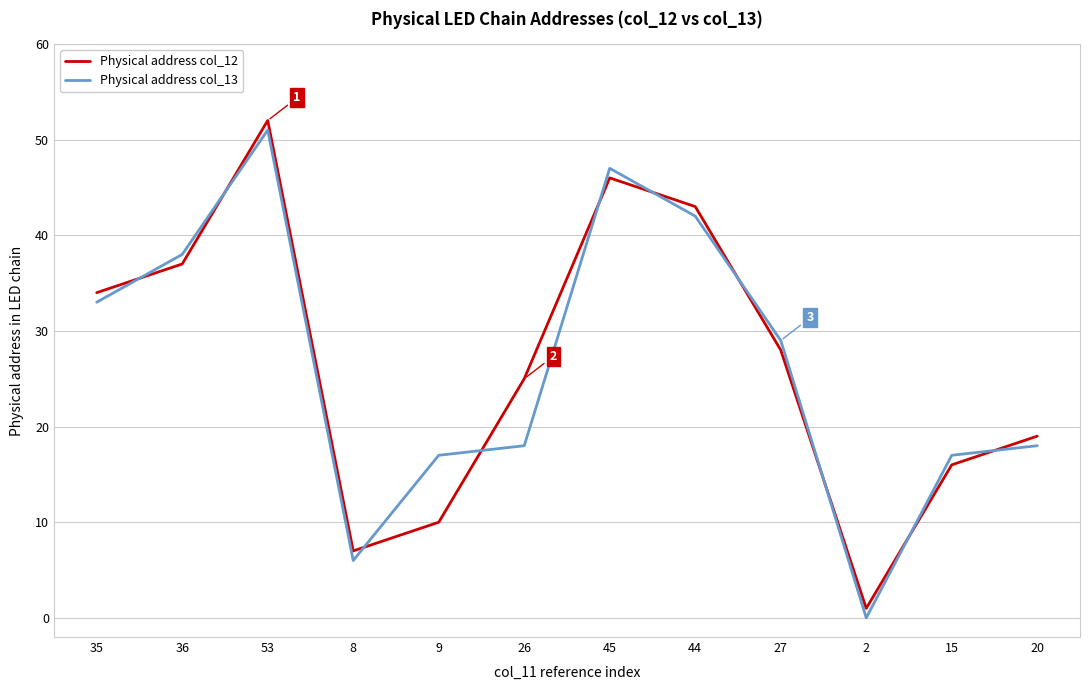

True or false: Physical address col_12 and Physical address col_13 intersect in this chart.

True